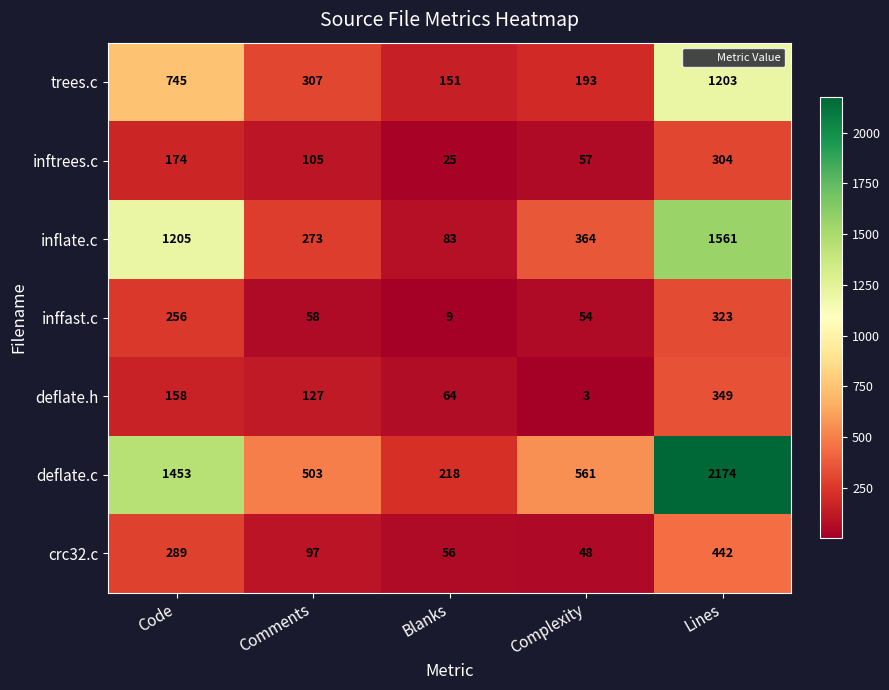

At which category is the sum across all series the highest?

Lines